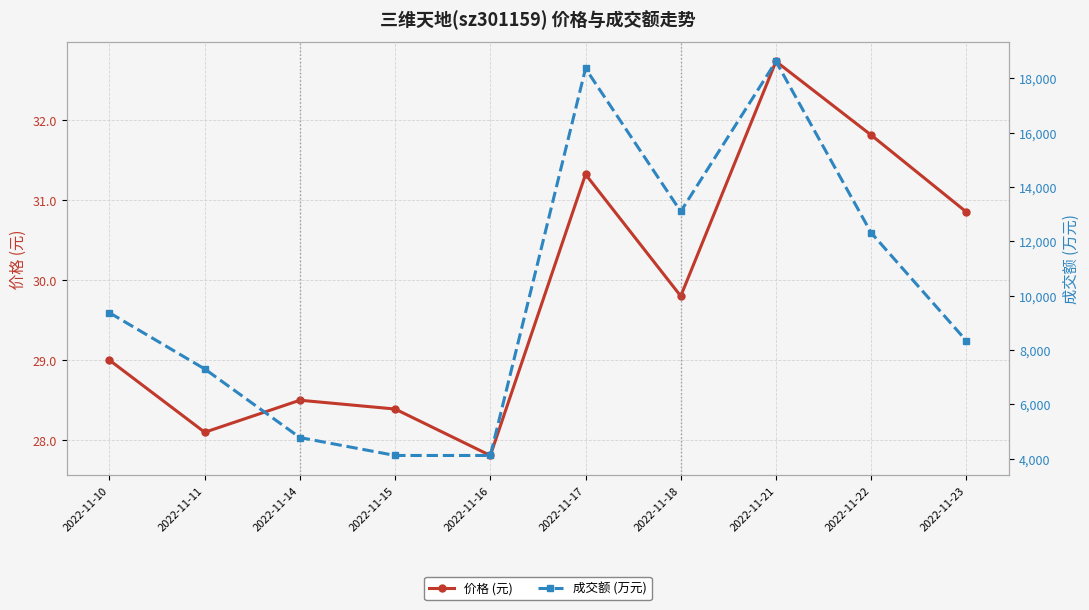

What is the difference between the maximum and minimum values in the 成交额 (万元) series?

14501.0